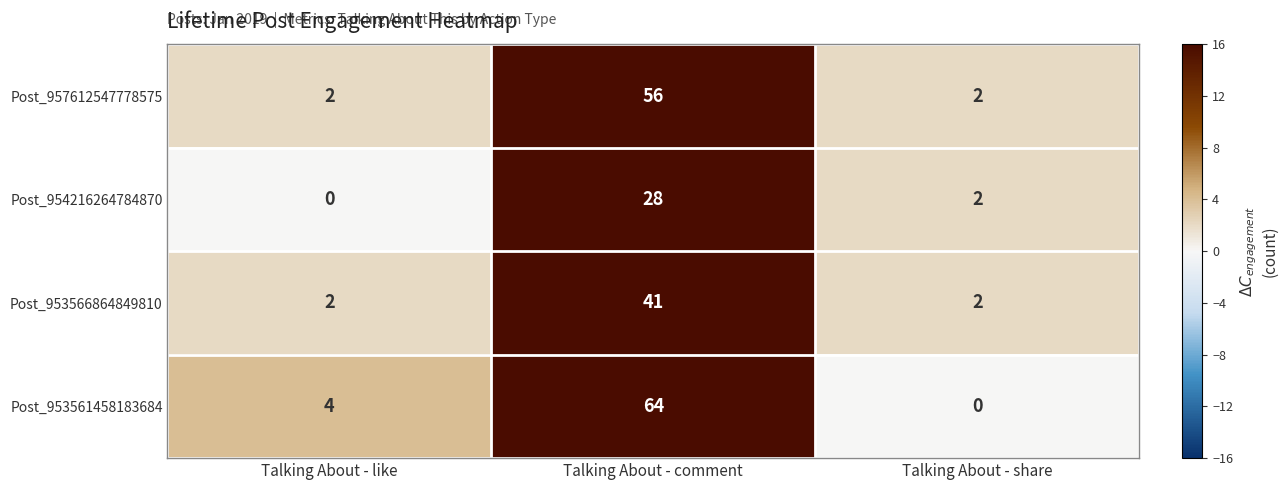

Is it true that Post_957612547778575 equals 56 at Talking About - comment?

True